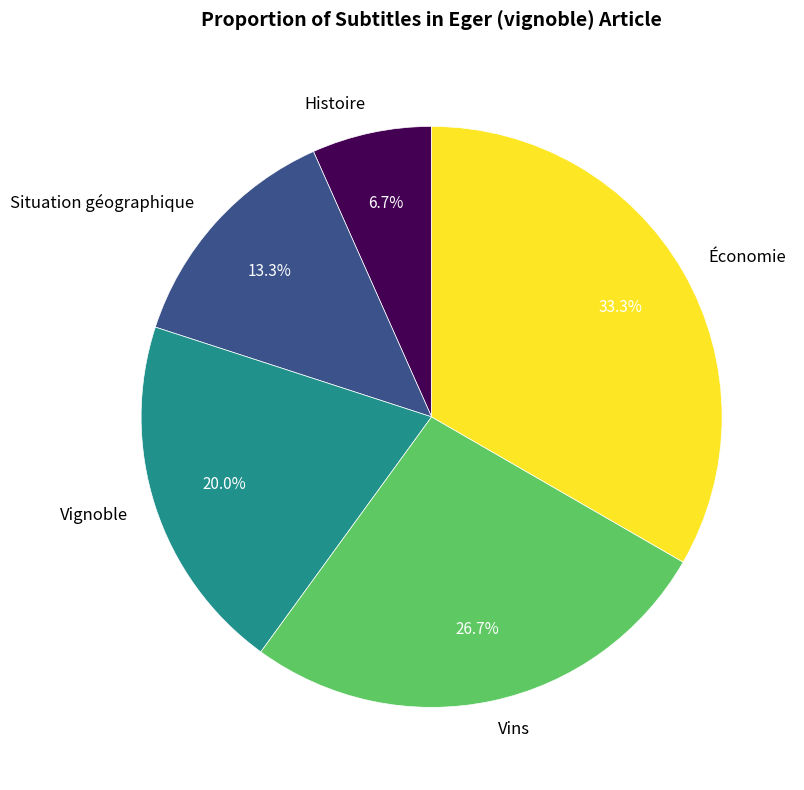

Is it true that Situation géographique is 13% of the pie?

True